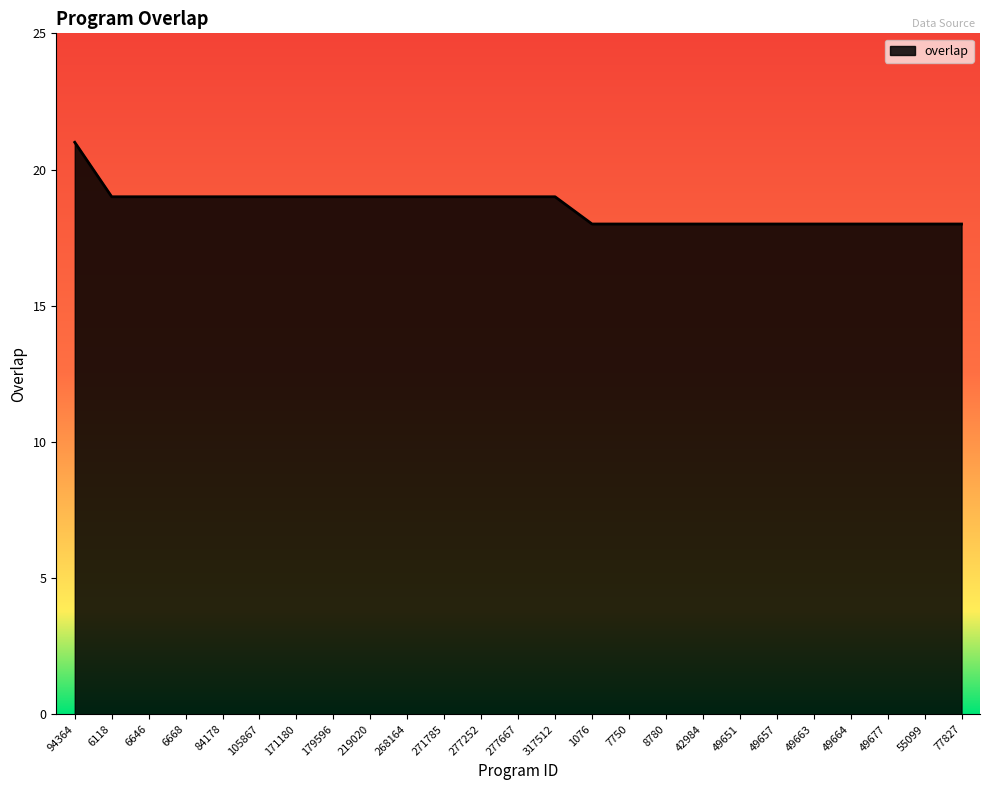

What is the change in value from 94364 to 6668?

-2